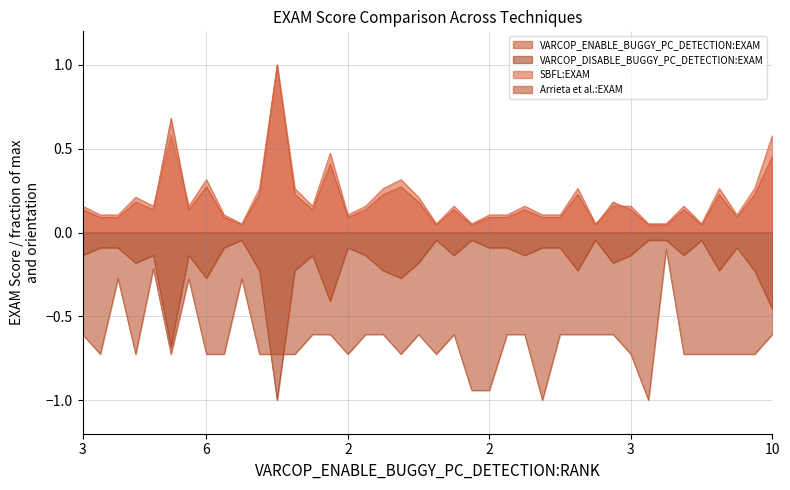

What is the label of the 18th point from the right?

22